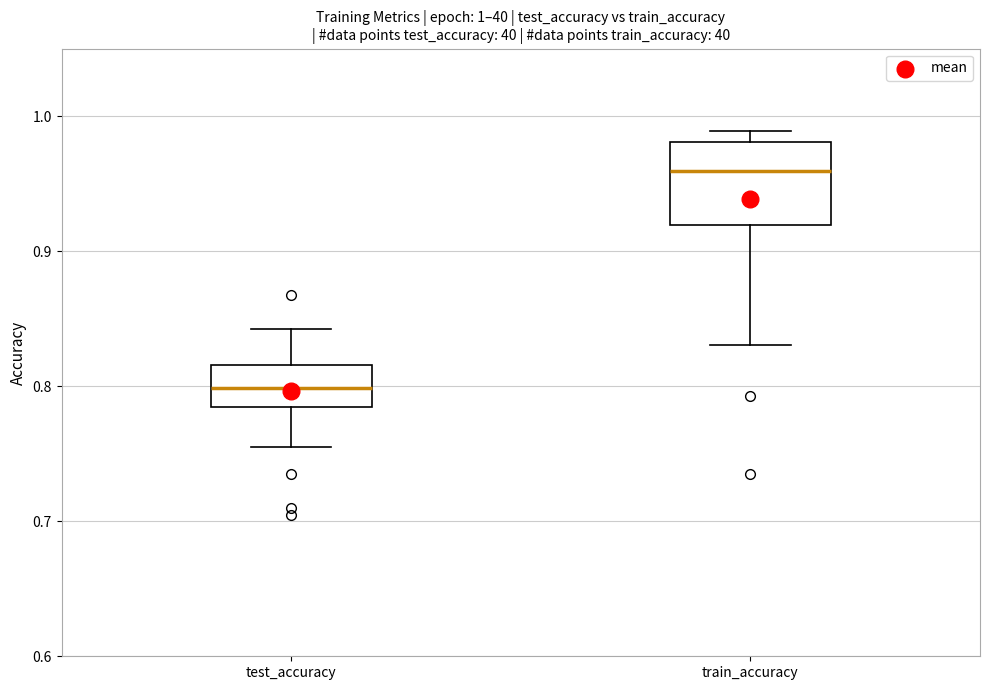

Comparing the boxes themselves (not the whiskers), which one is the tallest?

train_accuracy